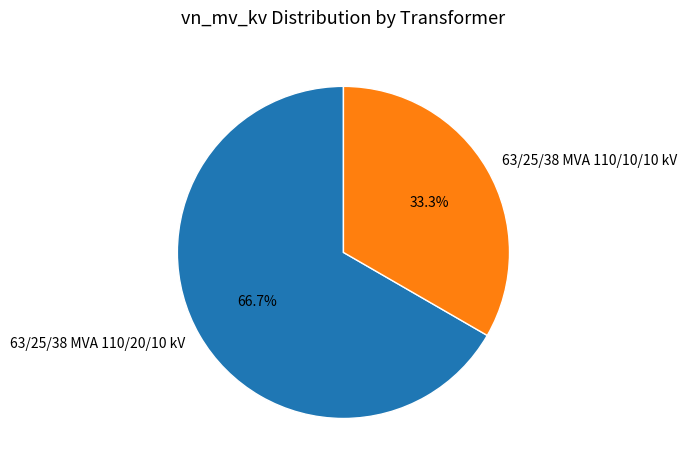

How many slices are in this pie chart?

2